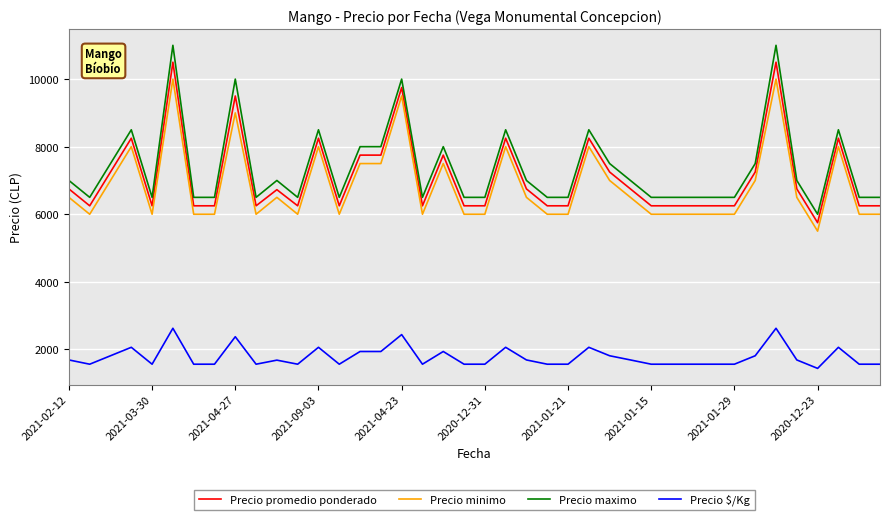

What is the sum of all Precio minimo values?

274000